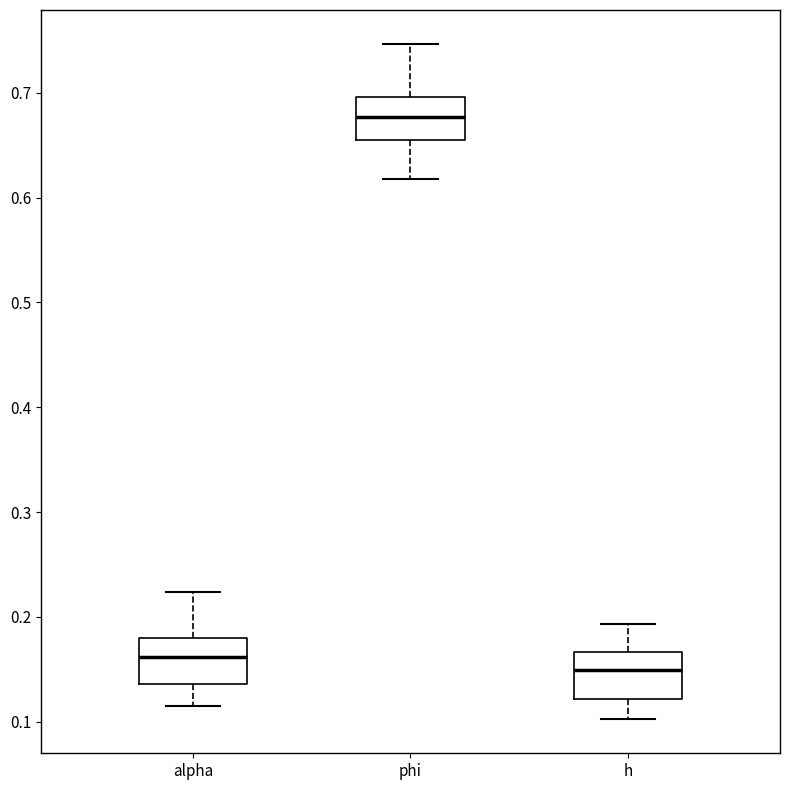

Where does the lower whisker of the box for h end on the y-axis? The values are not printed on the chart, so give them approximately, as read against the axis.

0.10